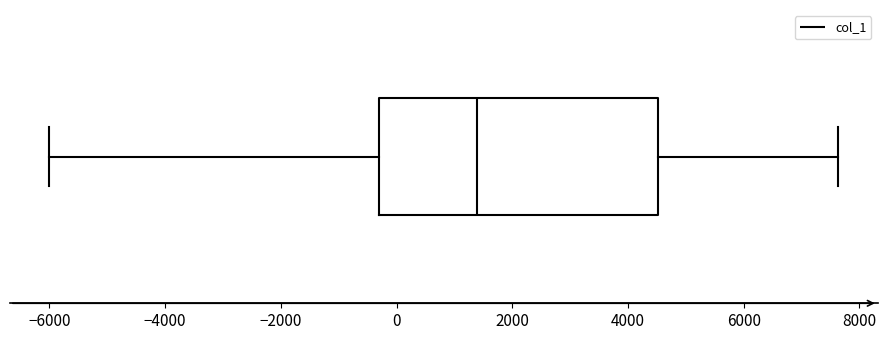

Transcribe this box plot: give where the median line is, the range the box spans, and where the two whiskers end, as read against the x-axis. The values are not printed on the chart, so give them approximately, as read against the axis.

median 1400, box -400 to 4600, whiskers -6000 to 7600